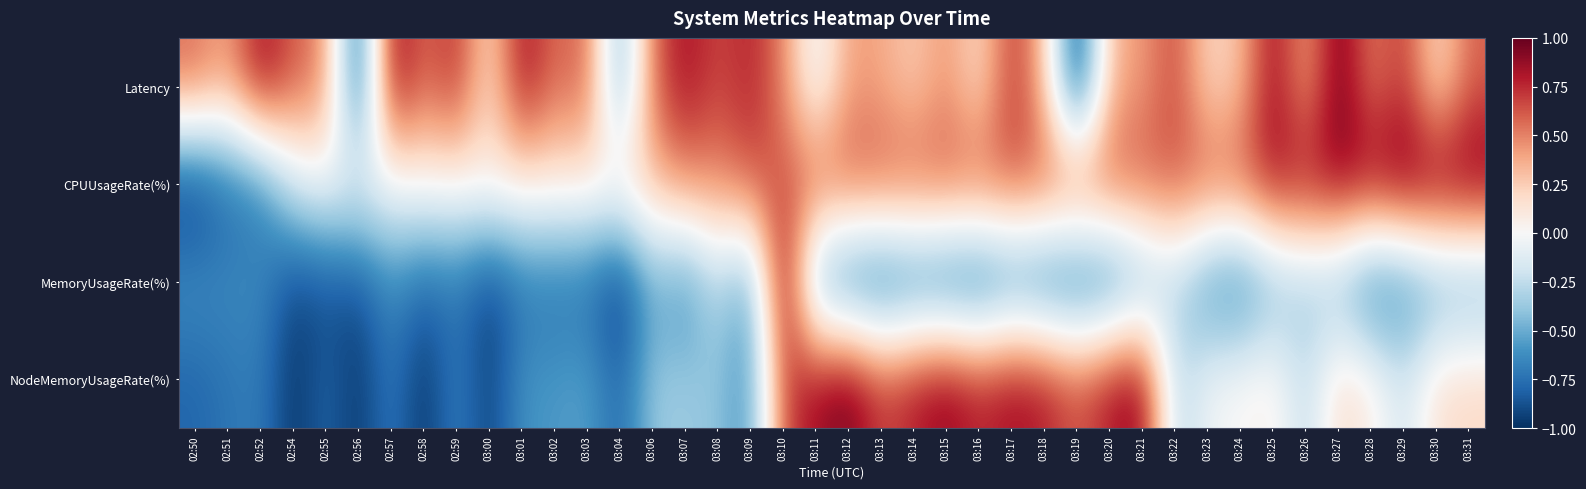

What is the smallest value displayed?

-1.0